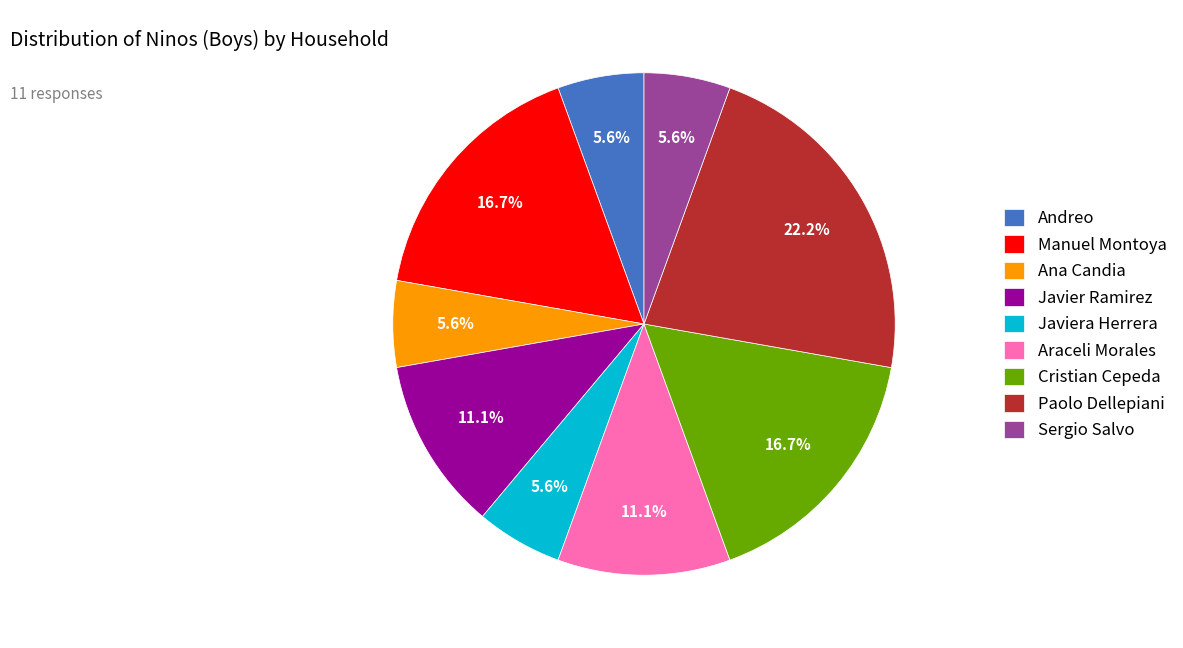

To the nearest percent, what is the combined percentage of Andreo and Sergio Salvo?

11%